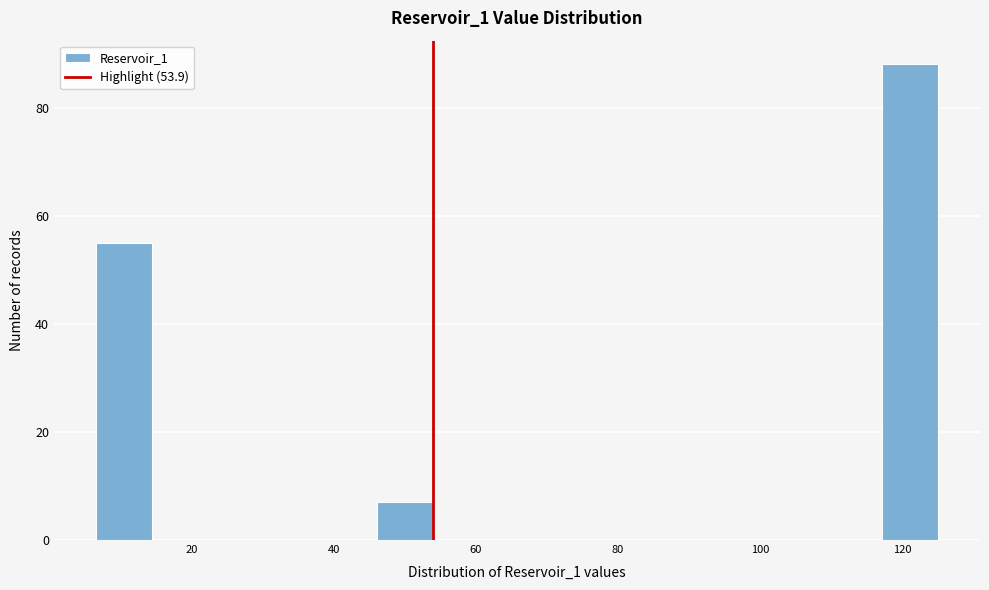

Read against the x-axis, roughly where is the centre of the tallest bar?

122